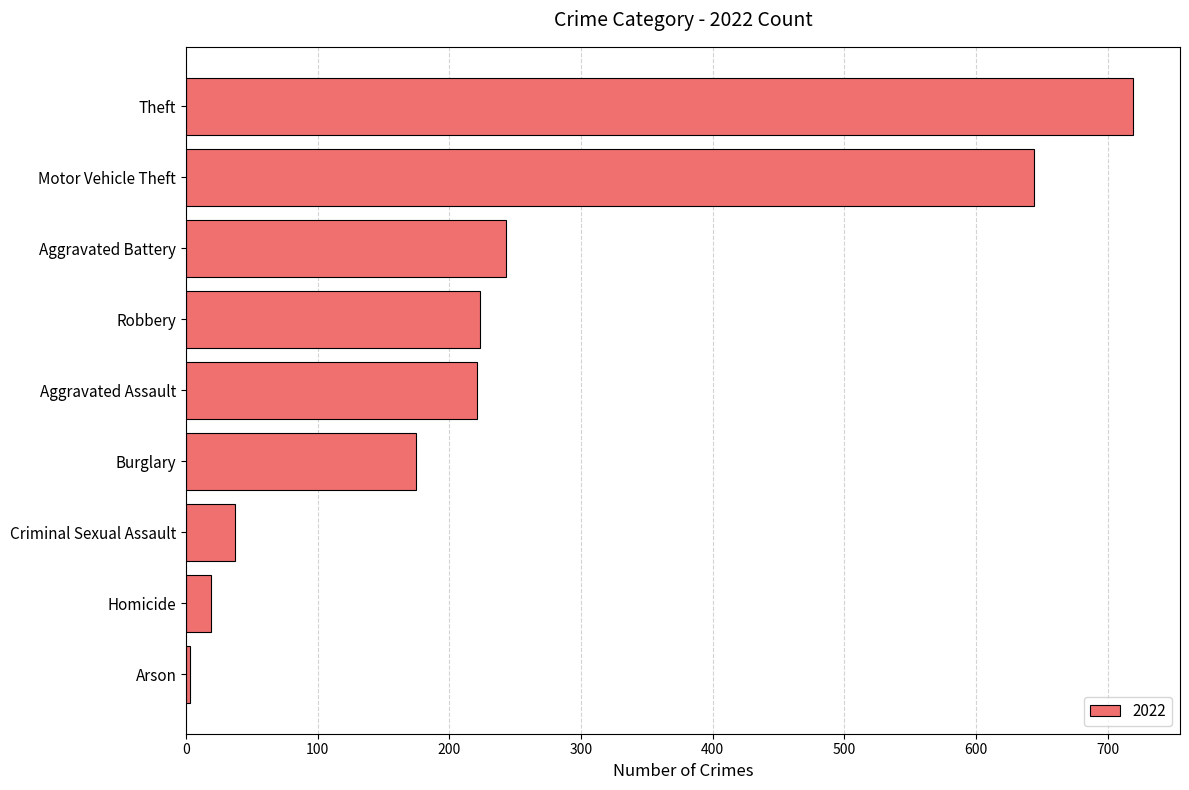

How many values are below 221?

4